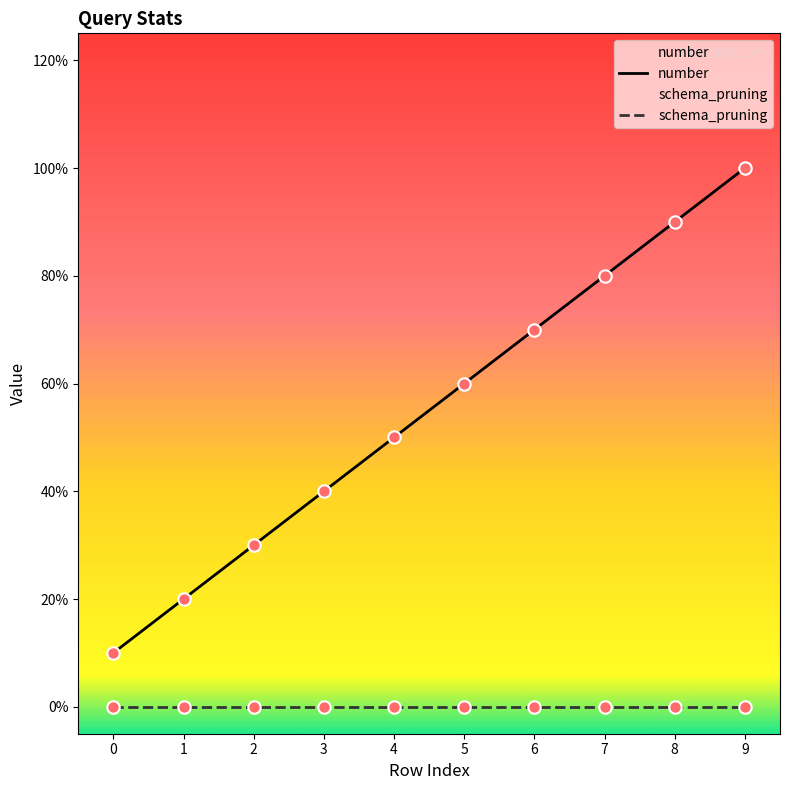

Between 5 and 8, which is larger?

8